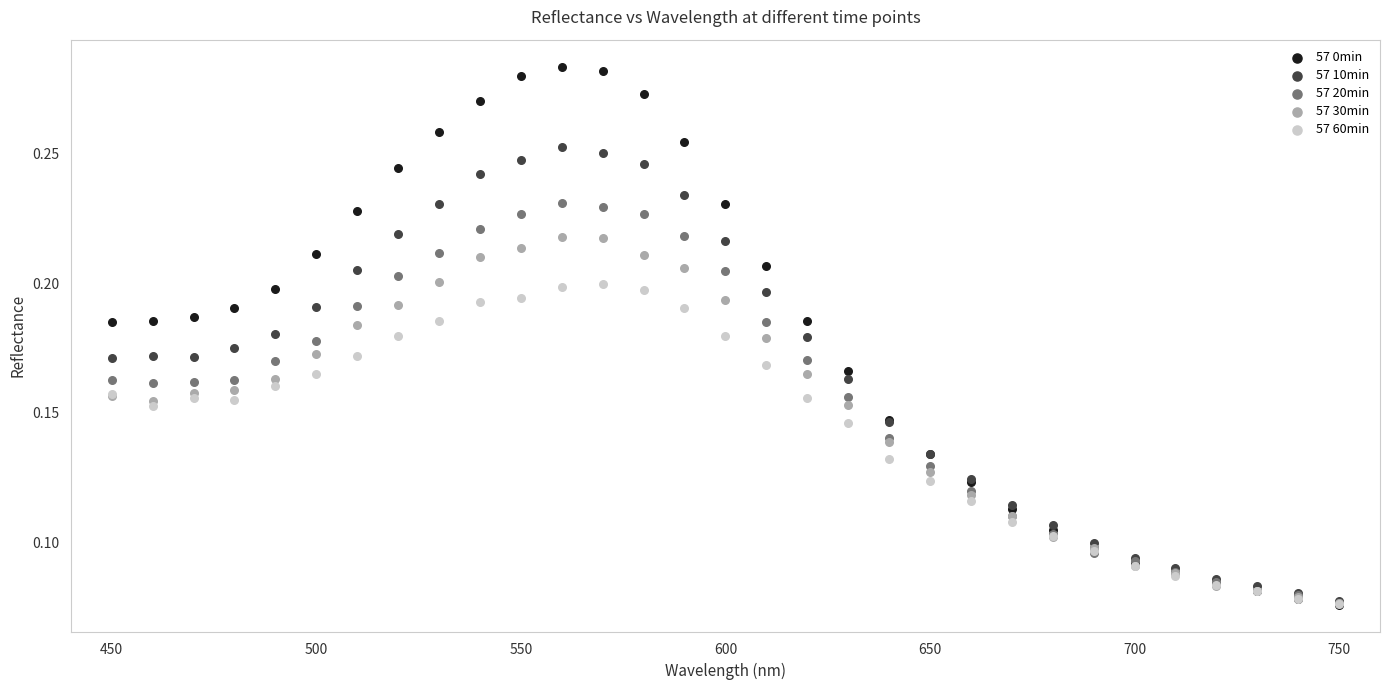

Which series has the largest Y range (max minus min)?

57 0min